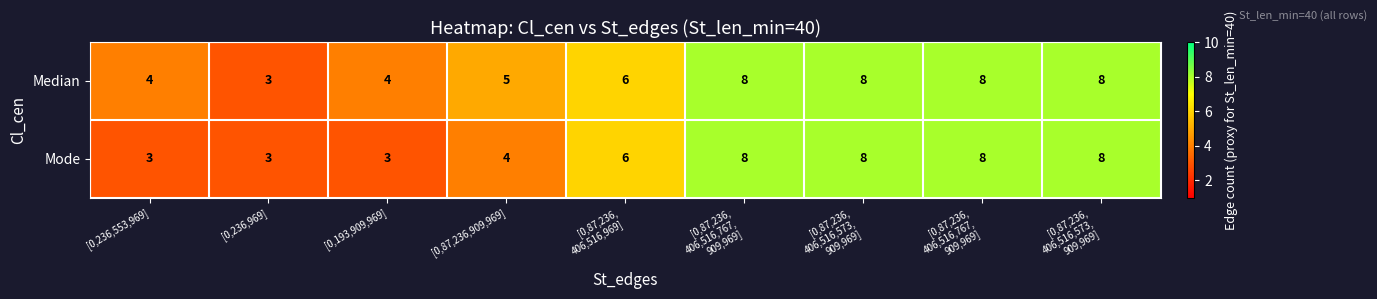

How many categories are shown in the chart?

9